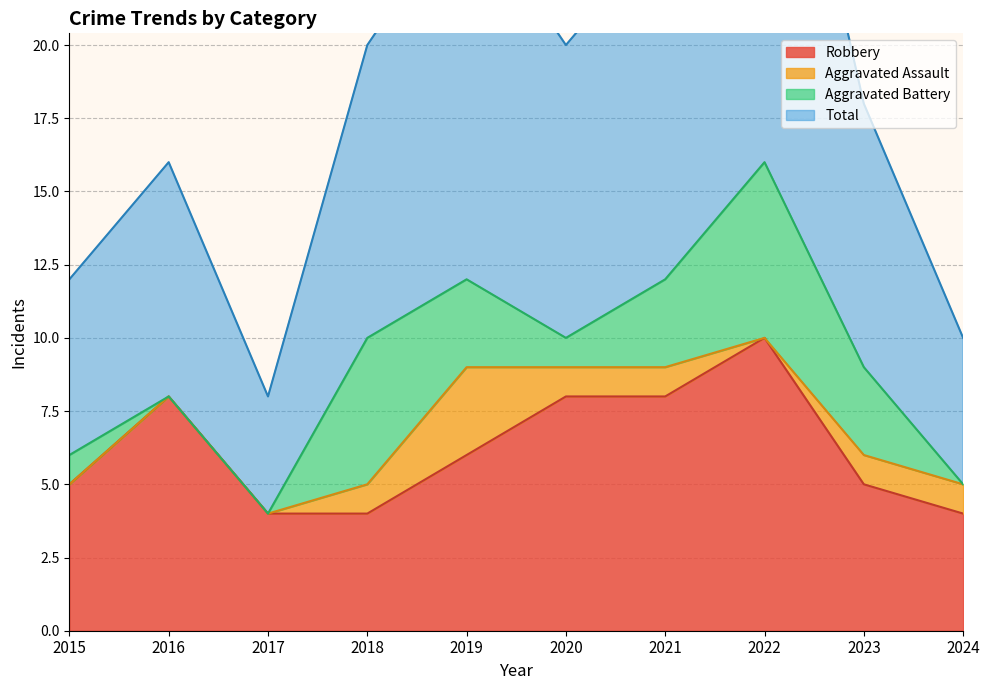

Does the chart have visible grid lines?

Yes